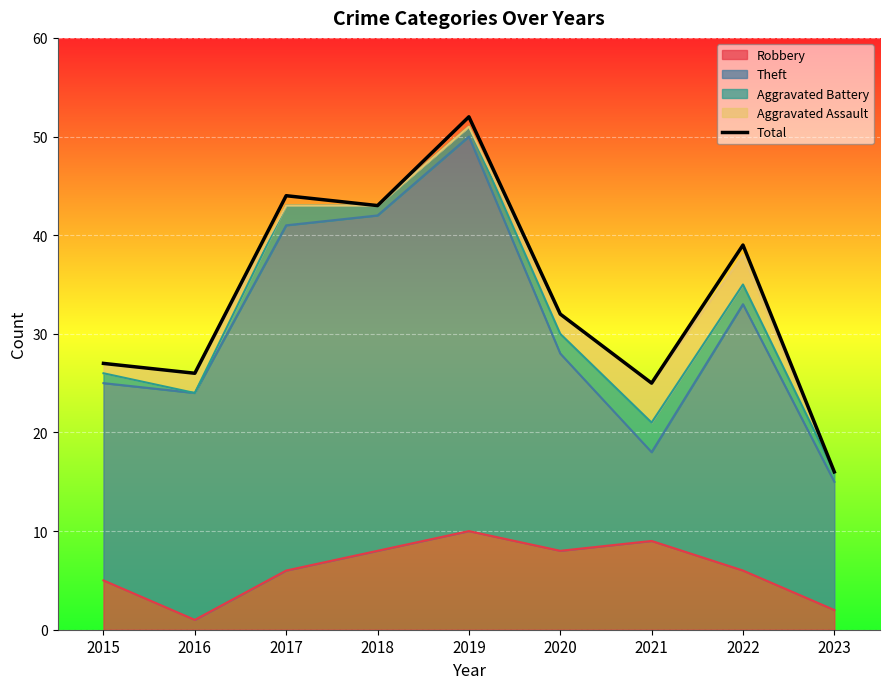

At which label does the data first exceed 32?

2017